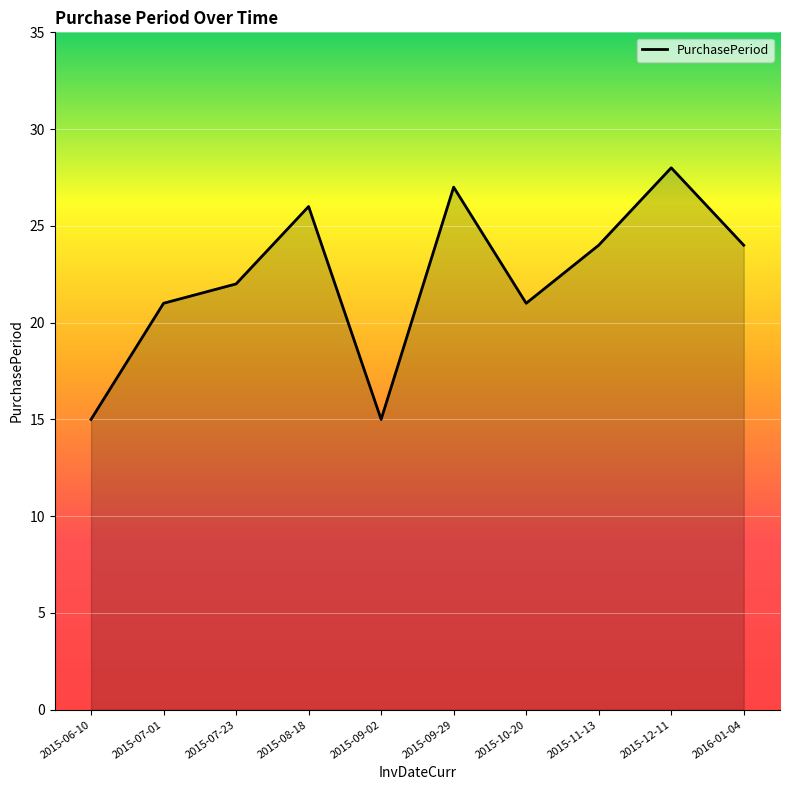

What position from the left is 2015-09-29?

6